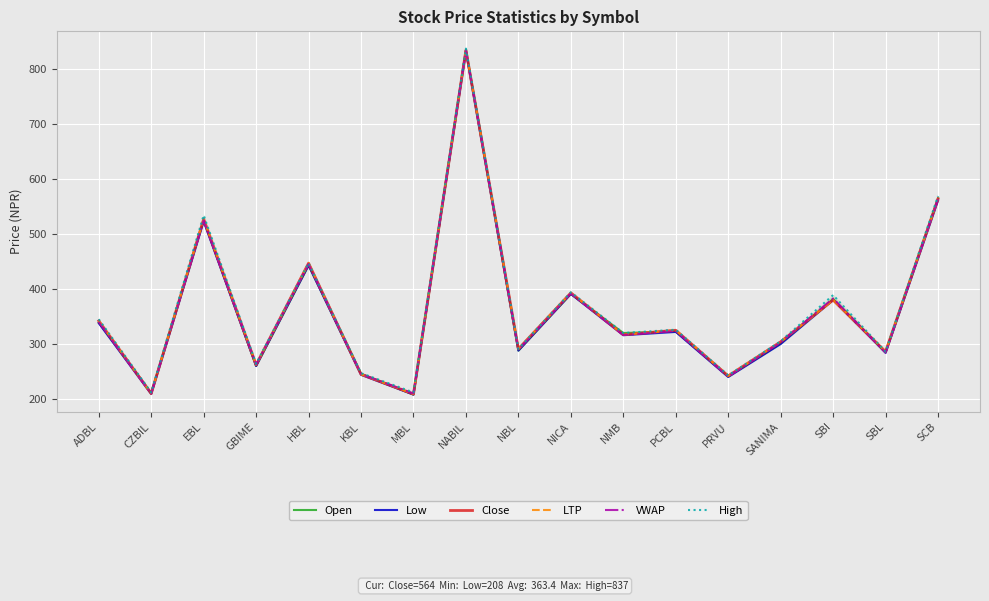

Which has a higher value, NMB or MBL?

NMB